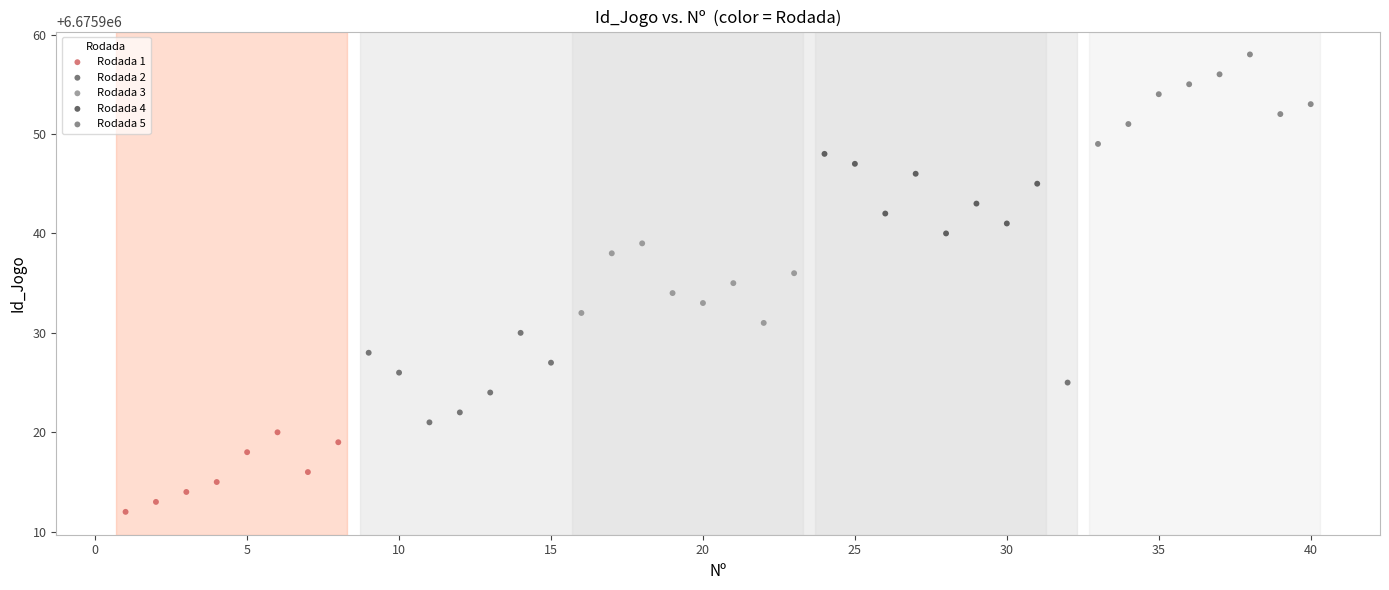

Which series contains the lowest Y value?

Rodada 1